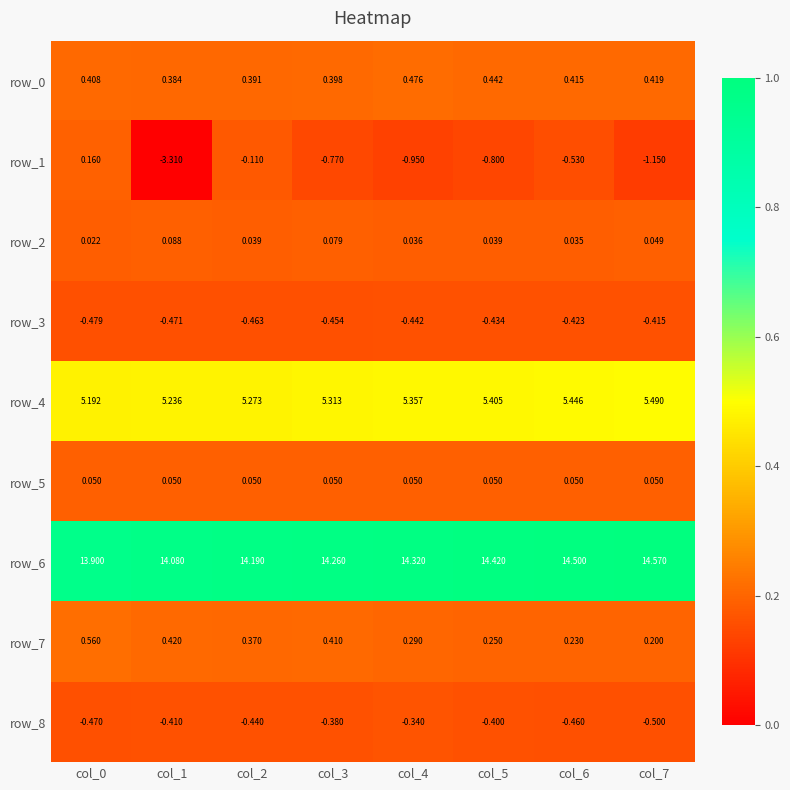

Is the value of row_4 at col_0 greater than the value of row_5 at col_1?

Yes